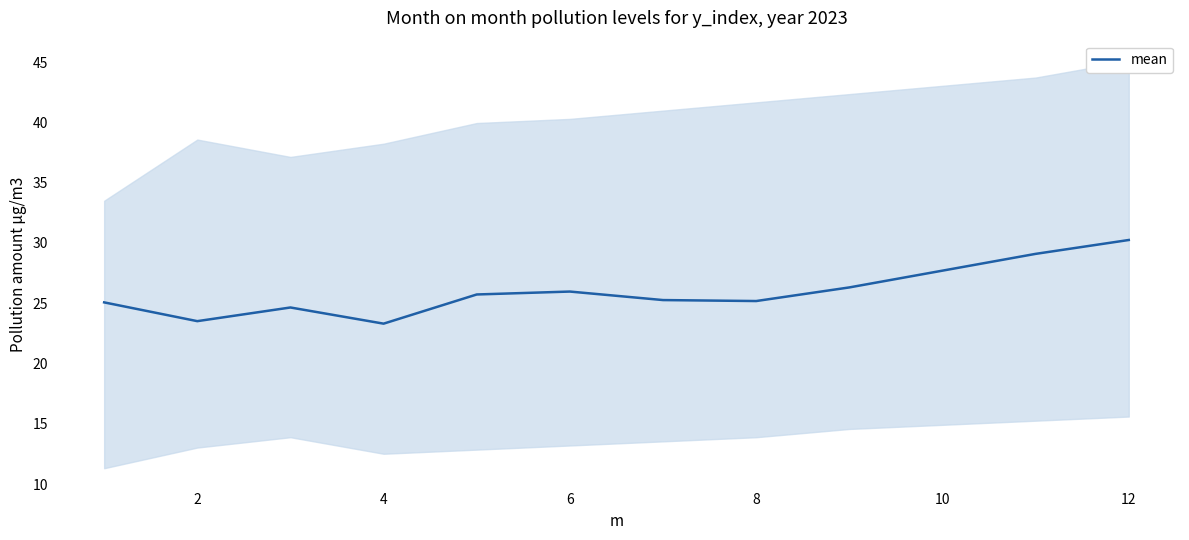

How many data points are less than 25?

3